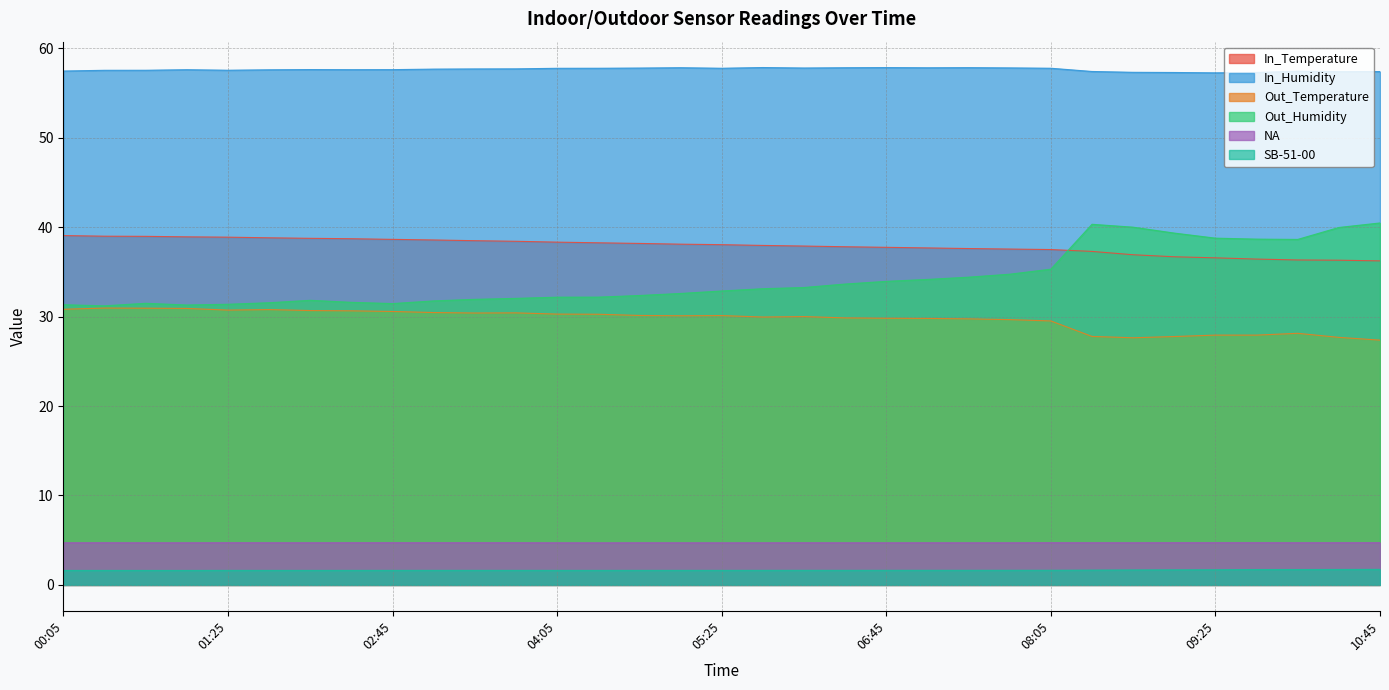

True or false: In_Temperature and SB-51-00 intersect in this chart.

False